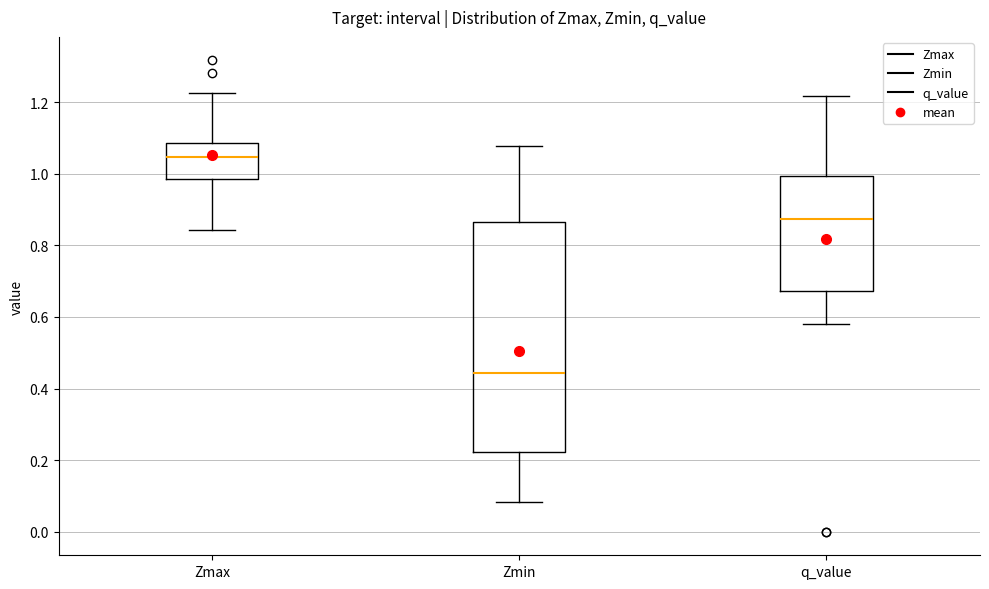

Comparing the boxes themselves (not the whiskers), which one is the tallest?

Zmin